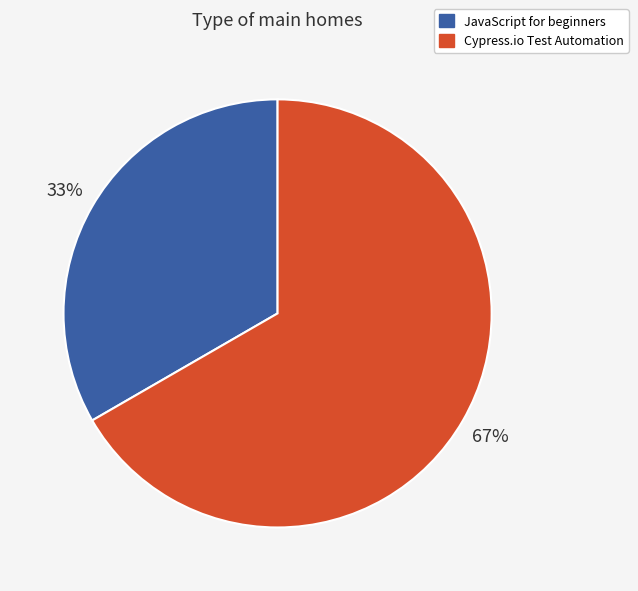

Which slice is the smallest?

JavaScript for beginners